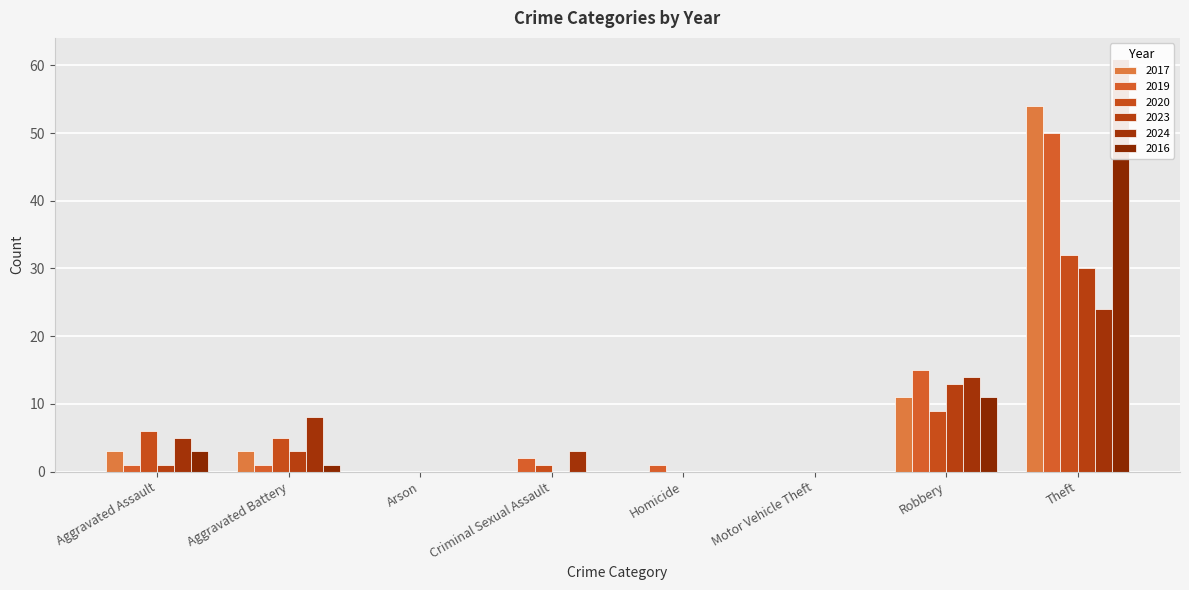

Is the value of 2017 at Robbery greater than the value of 2023 at Criminal Sexual Assault?

Yes